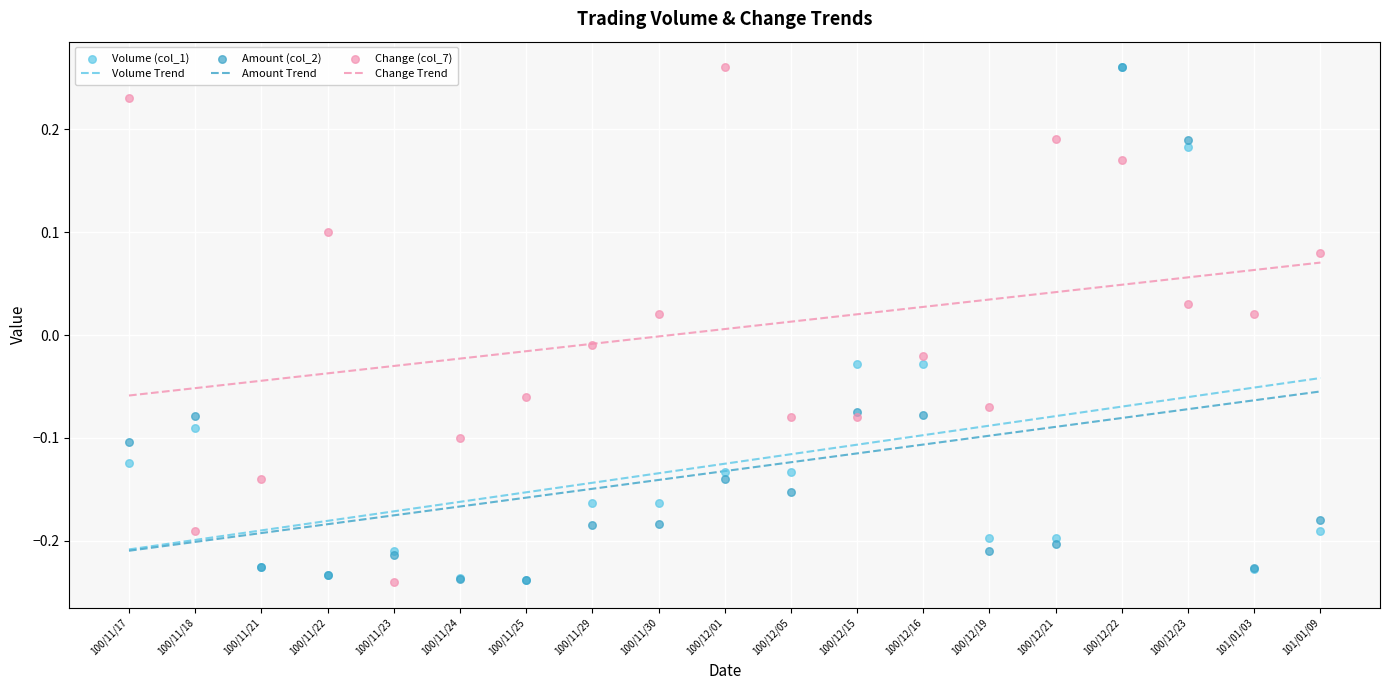

Which series contains the lowest Y value?

Change (col_7)